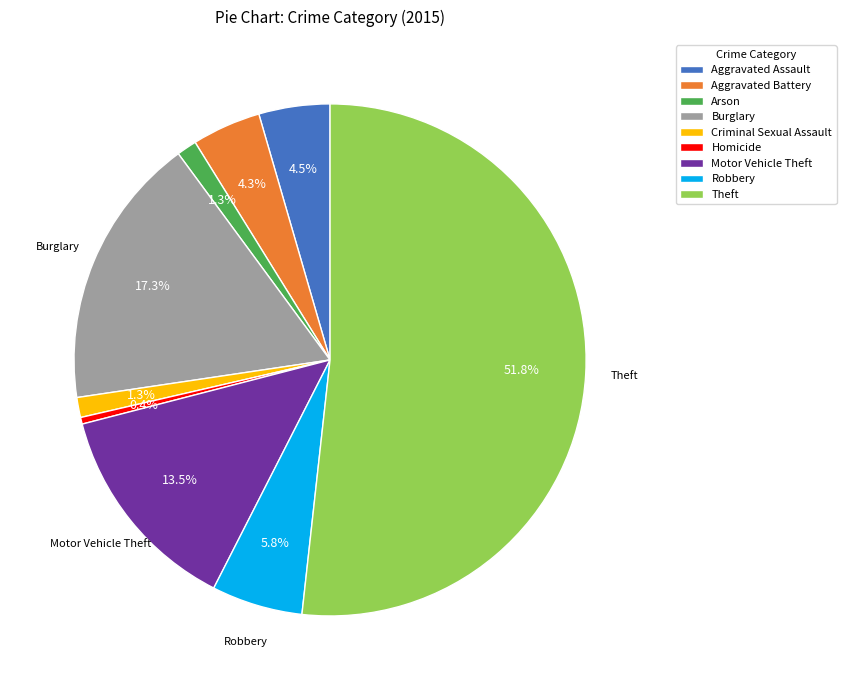

Which has a higher value, Arson or Motor Vehicle Theft?

Motor Vehicle Theft